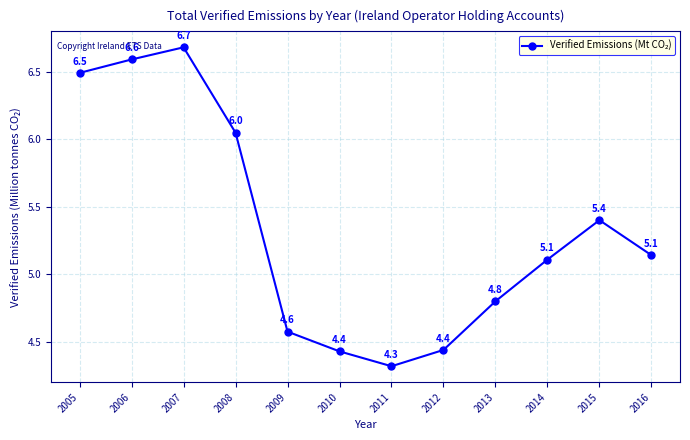

Does the chart display data point markers on the line(s)?

Yes